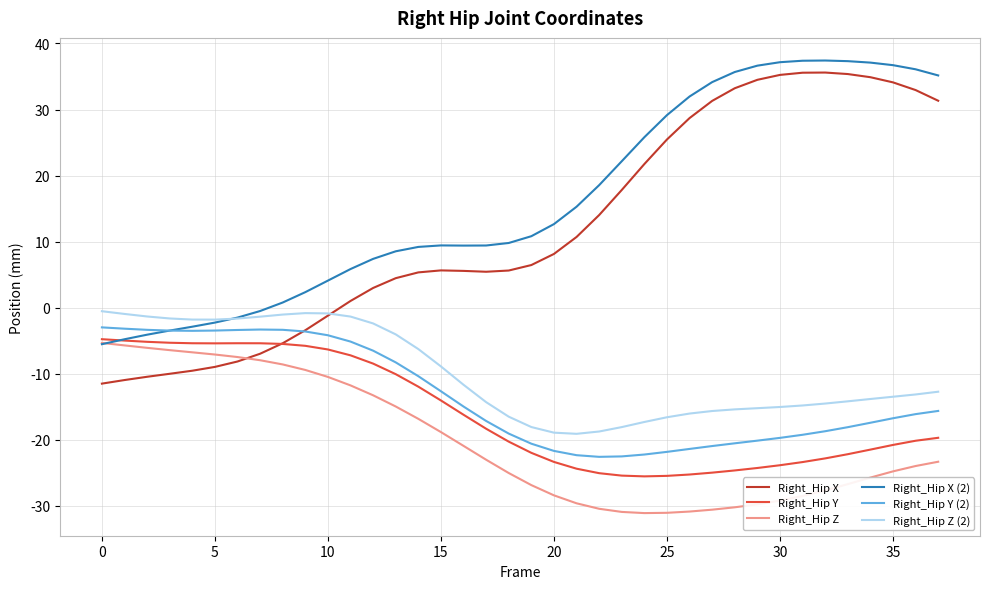

Which series has the largest total across all categories?

Right_Hip X (2)